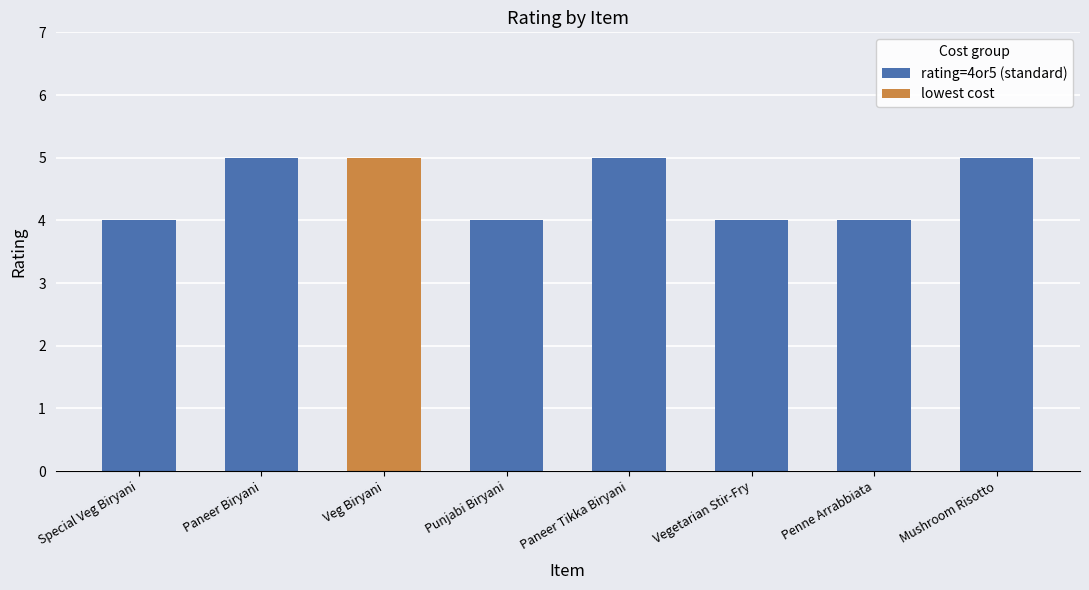

What is the average value?

4